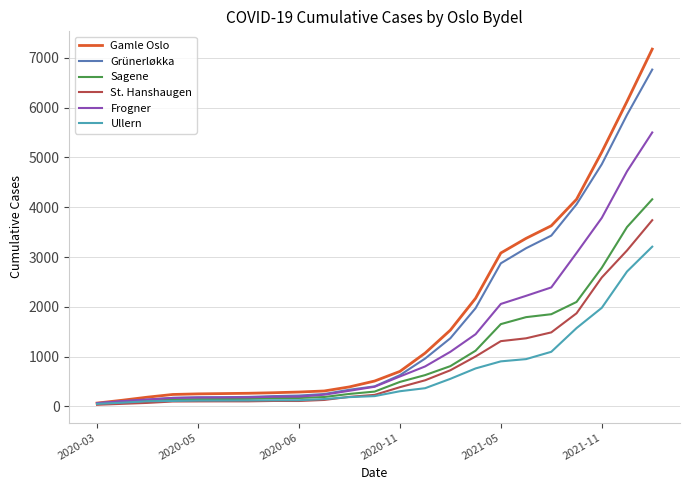

What is the greatest value displayed?

7176